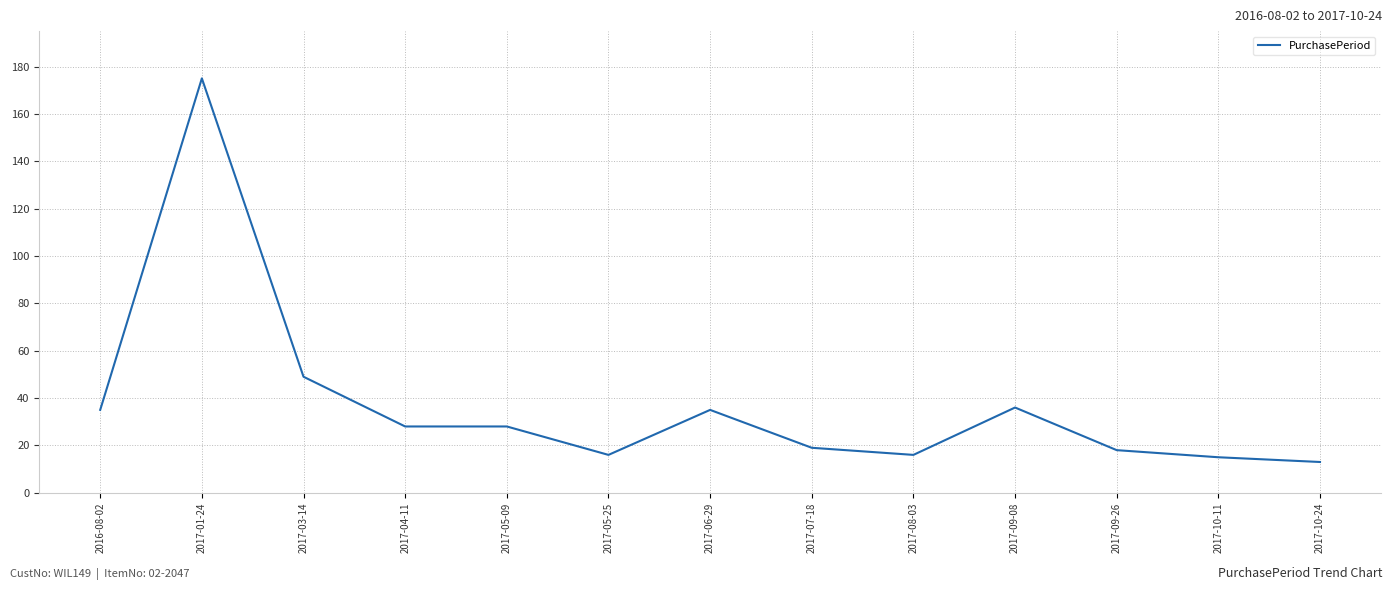

Is it true that the value at 2017-08-03 is 16?

True